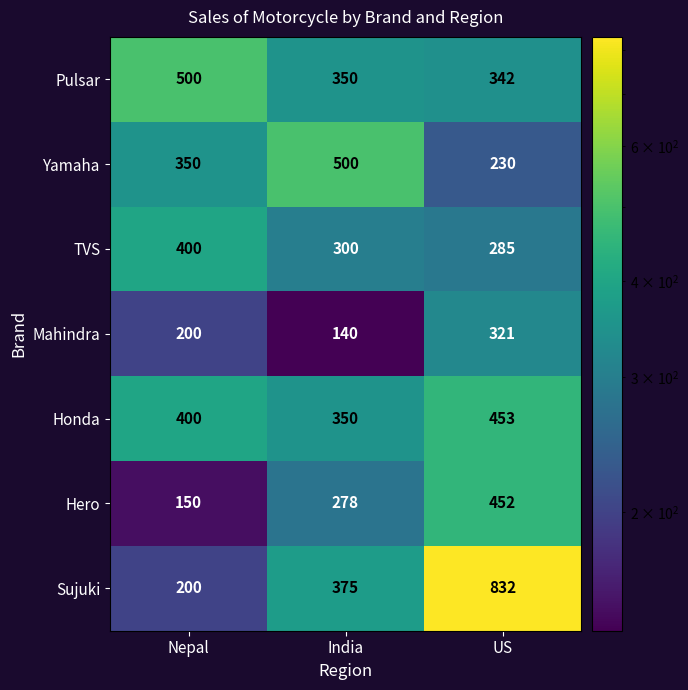

At which label does Yamaha reach its peak?

India